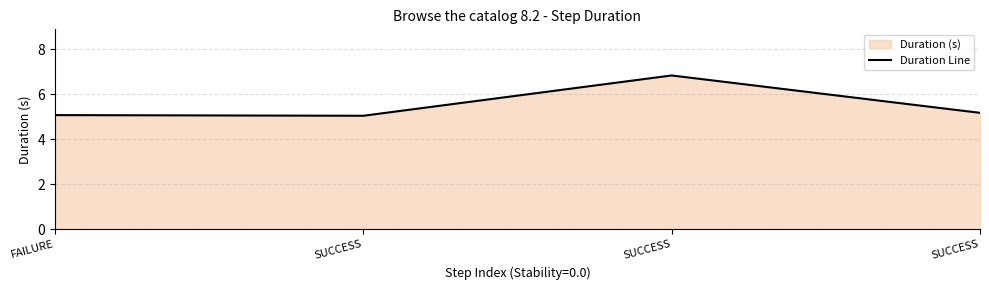

Reading right to left, transcribe all the data shown in this chart.

5.2	6.8	5.0	5.1